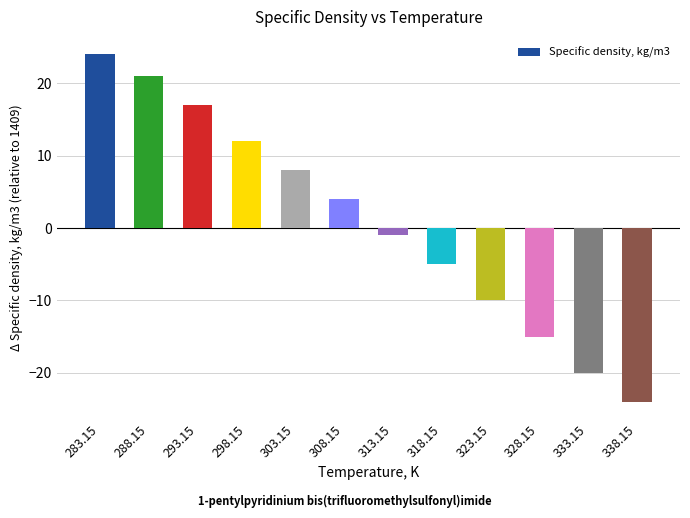

Are the bars grouped side by side (vs. stacked)?

No